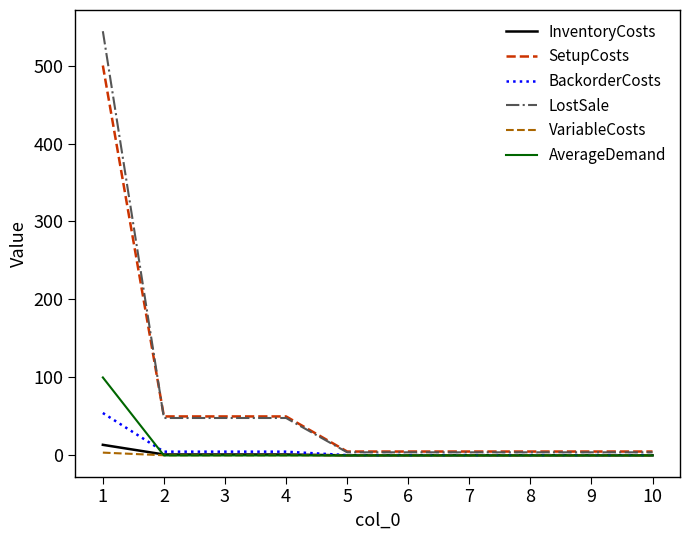

What is the difference between the maximum and second lowest values in the LostSale series?

540.0